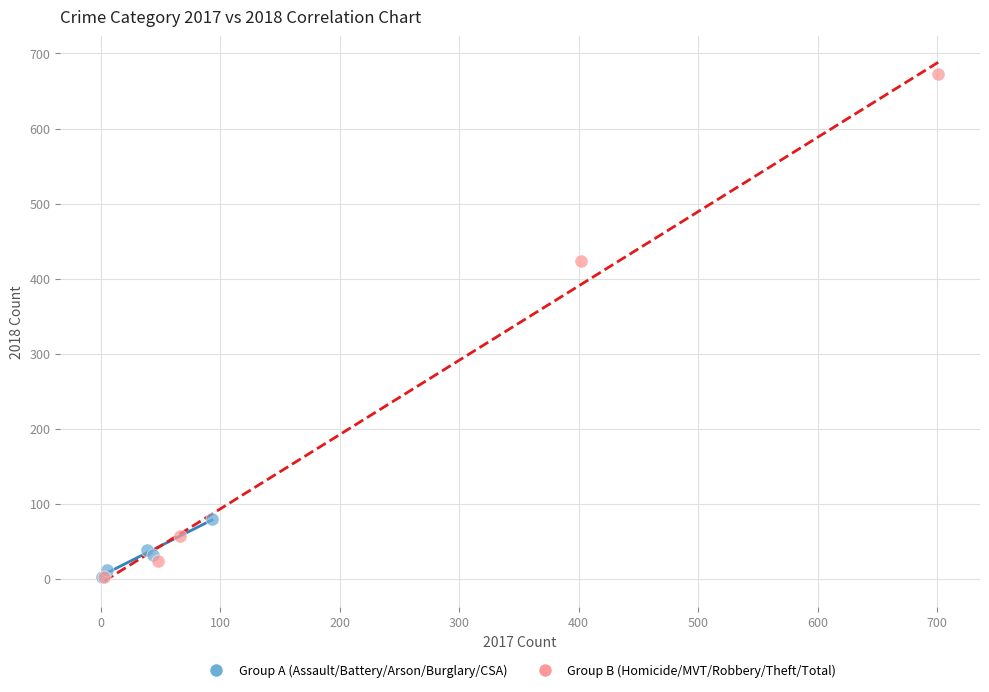

Which series has the largest Y range (max minus min)?

Group B (Homicide/MVT/Robbery/Theft/Total)